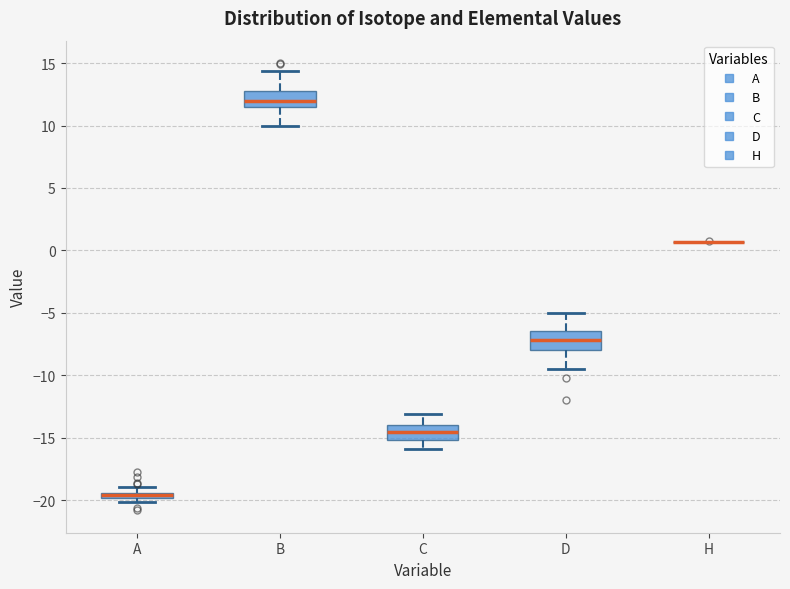

Where does the lower whisker of the box for B end on the y-axis? The values are not printed on the chart, so give them approximately, as read against the axis.

10.0